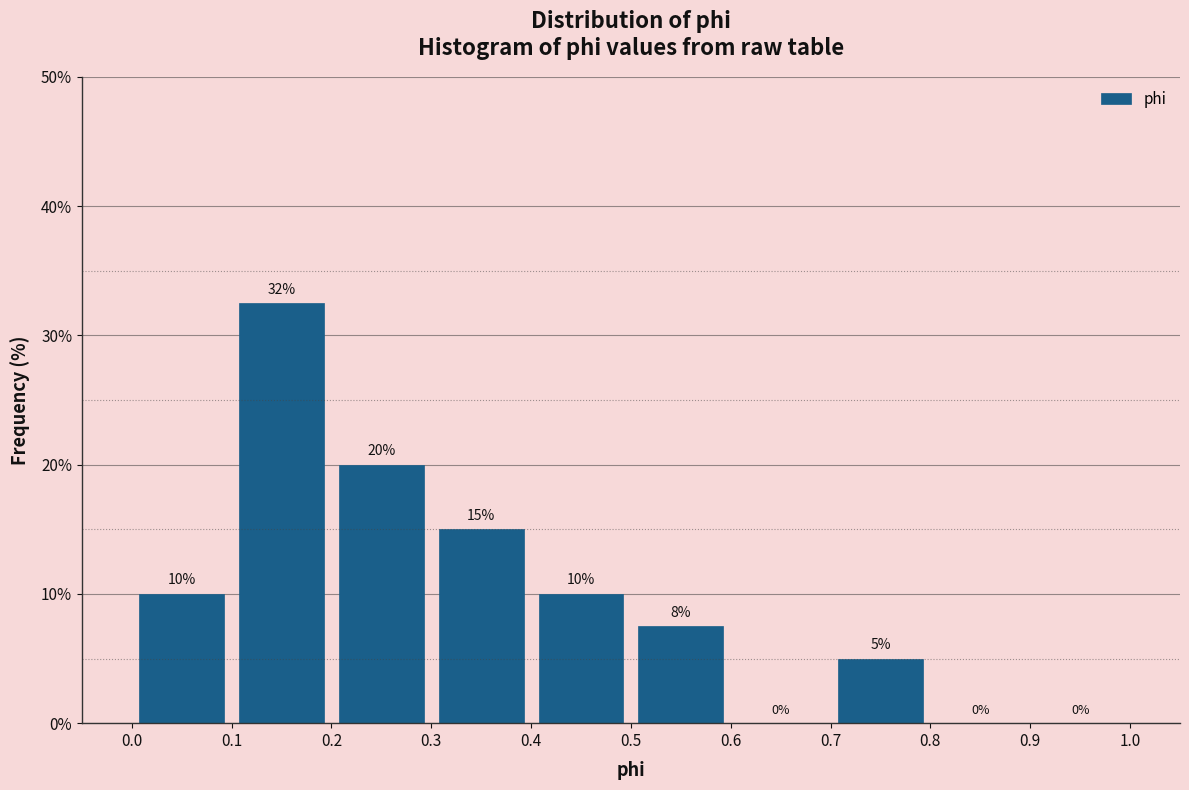

Over which range of the x-axis is the bar tallest?

0.1 to 0.2